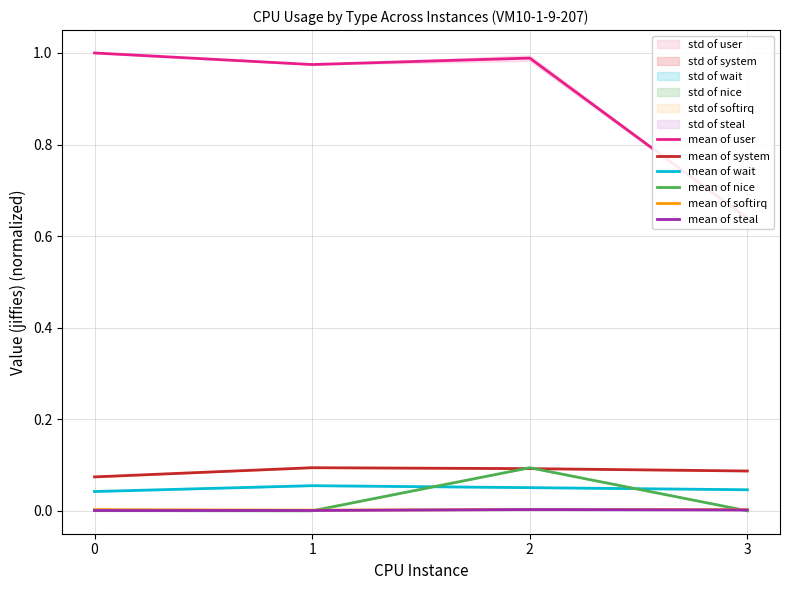

How many interior local peaks does the mean of system series have?

1